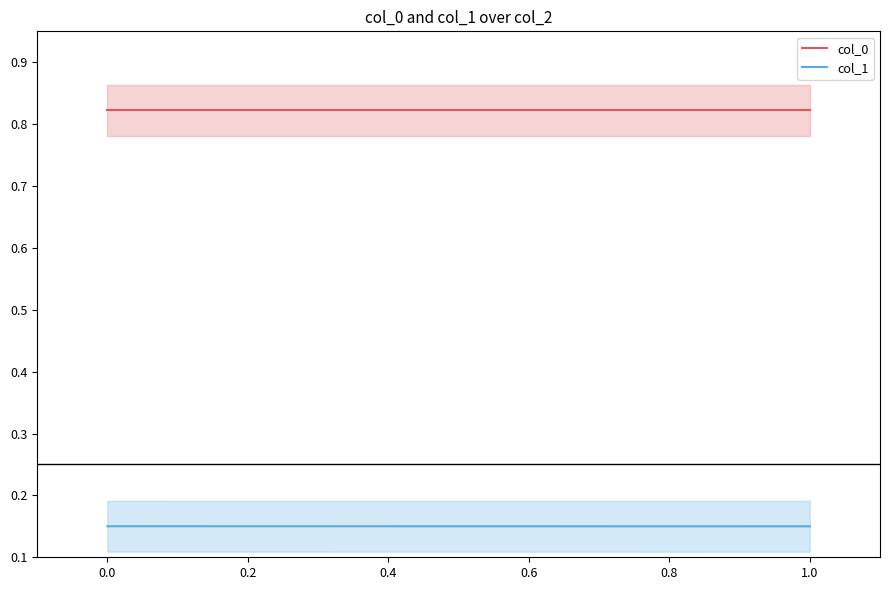

How many lines are shown in the chart?

2